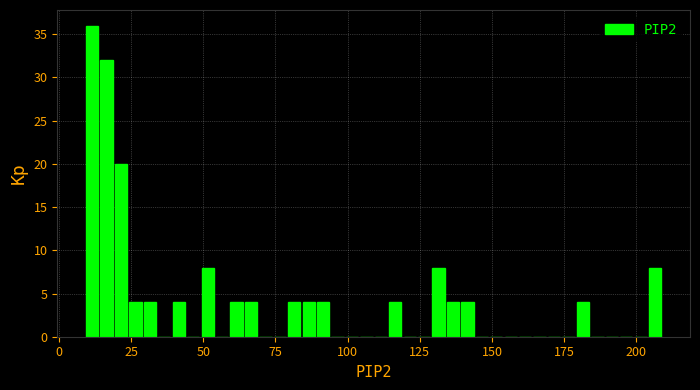

Read against the x-axis, roughly where is the centre of the tallest bar?

10